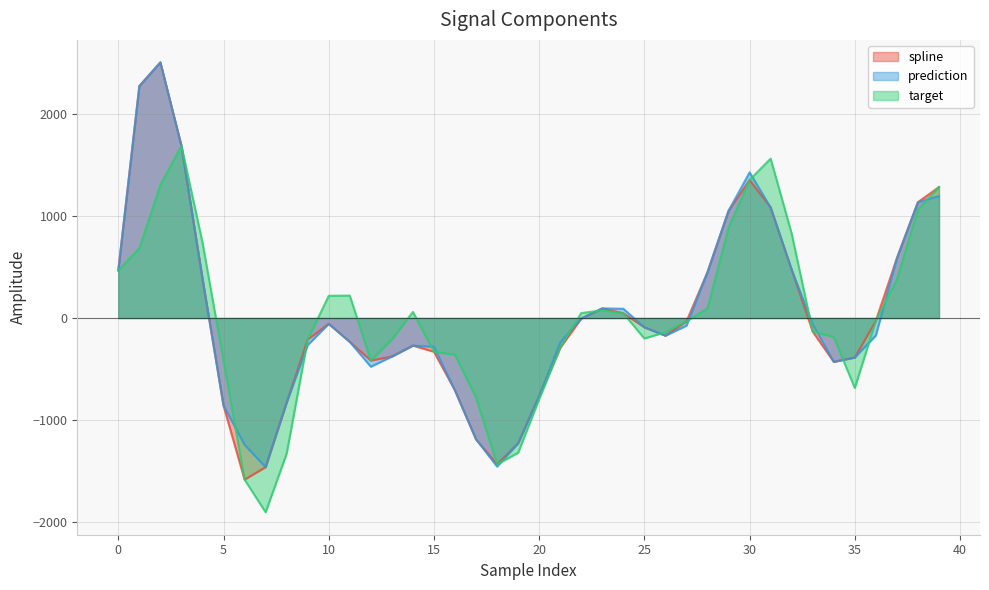

What are all the series names shown in the legend?

spline, prediction, target